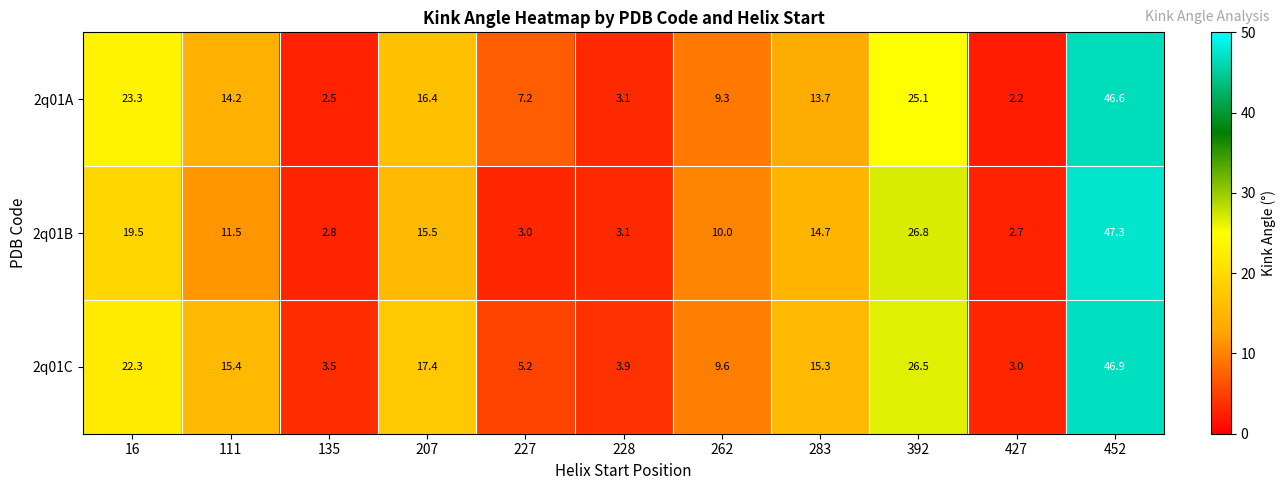

Rank the series at 452 from lowest to highest value.

2q01A, 2q01C, 2q01B